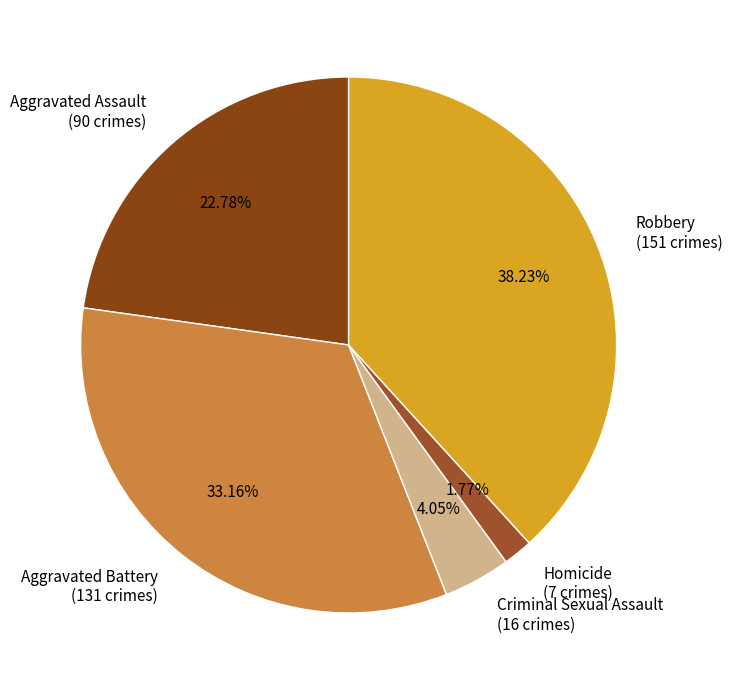

What is the largest slice in the pie chart?

Robbery